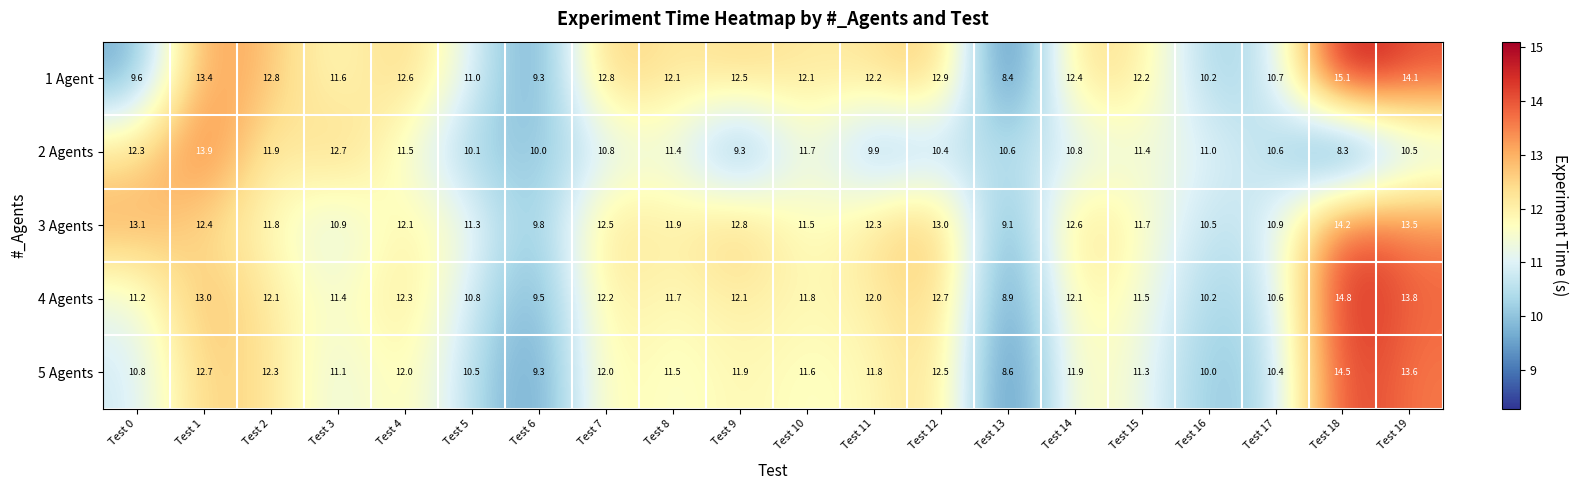

How many series are shown in this chart?

5